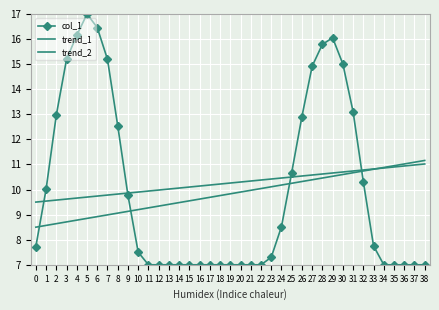

Reading left to right, transcribe all the data shown in this chart.

col_1: 7.7	10.0	13.0	15.2	16.1	17.0	16.5	15.2	12.5	9.8	7.5	7.0	7.0	7.0	7.0	7.0	7.0	7.0	7.0	7.0	7.0	7.0	7.0	7.3	8.5	10.7	12.9	14.9	15.8	16.1	15.0	13.1	10.3	7.8	7.0	7.0	7.0	7.0	7.0
trend_1: 8.5	8.6	8.6	8.7	8.8	8.8	8.9	9.0	9.1	9.1	9.2	9.3	9.3	9.4	9.5	9.6	9.6	9.7	9.8	9.8	9.9	10.0	10.0	10.1	10.2	10.2	10.3	10.4	10.5	10.5	10.6	10.7	10.7	10.8	10.9	10.9	11.0	11.1	11.2
trend_2: 9.5	9.5	9.6	9.6	9.7	9.7	9.7	9.8	9.8	9.9	9.9	9.9	10.0	10.0	10.1	10.1	10.1	10.2	10.2	10.3	10.3	10.3	10.4	10.4	10.5	10.5	10.5	10.6	10.6	10.7	10.7	10.7	10.8	10.8	10.9	10.9	10.9	11.0	11.0